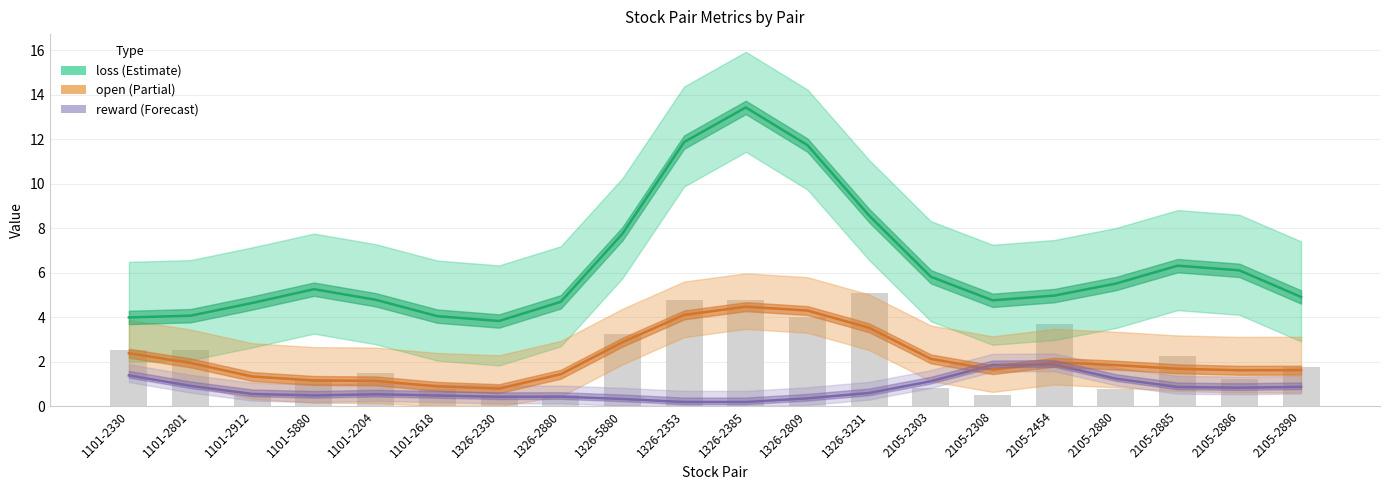

Which label corresponds to the smallest value in the chart?

1326-2353